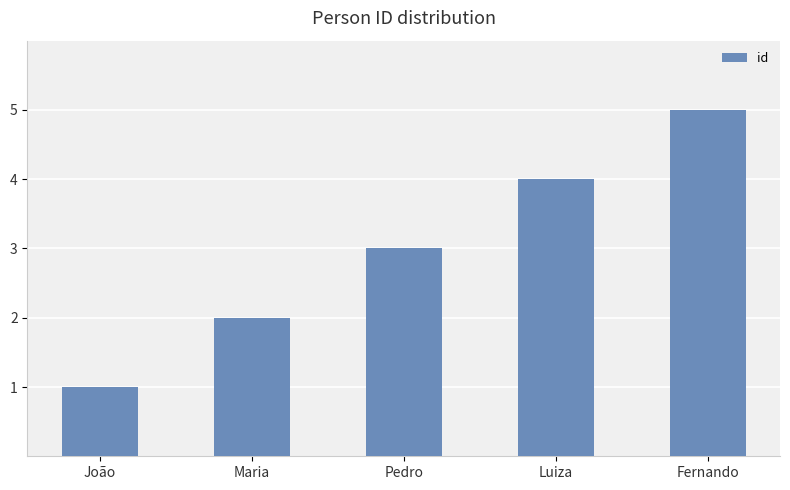

How many values are between 2 and 4?

3